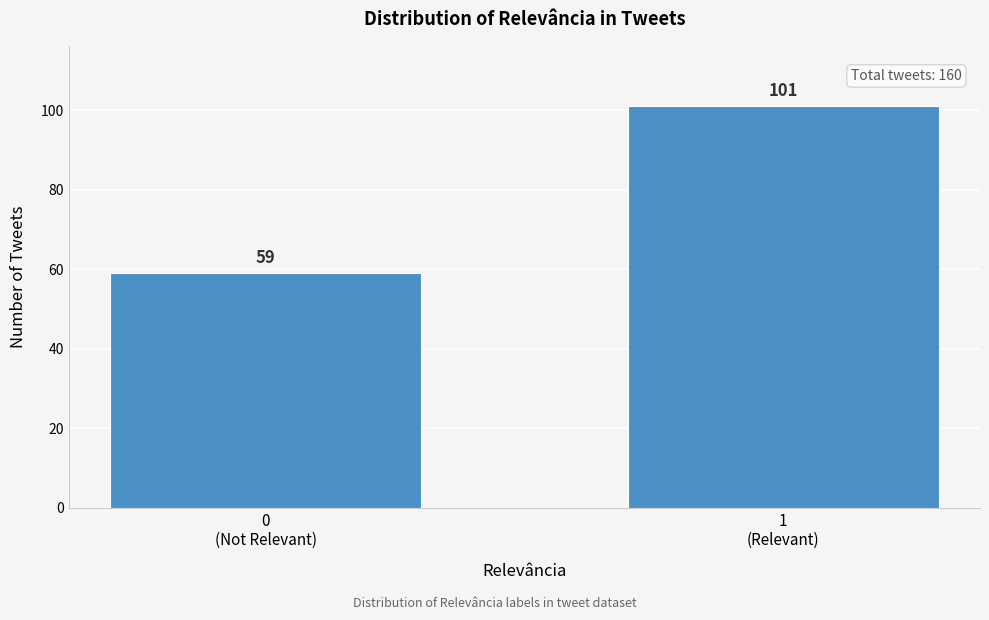

Reading left to right, what are all the values shown in this chart?

59	101